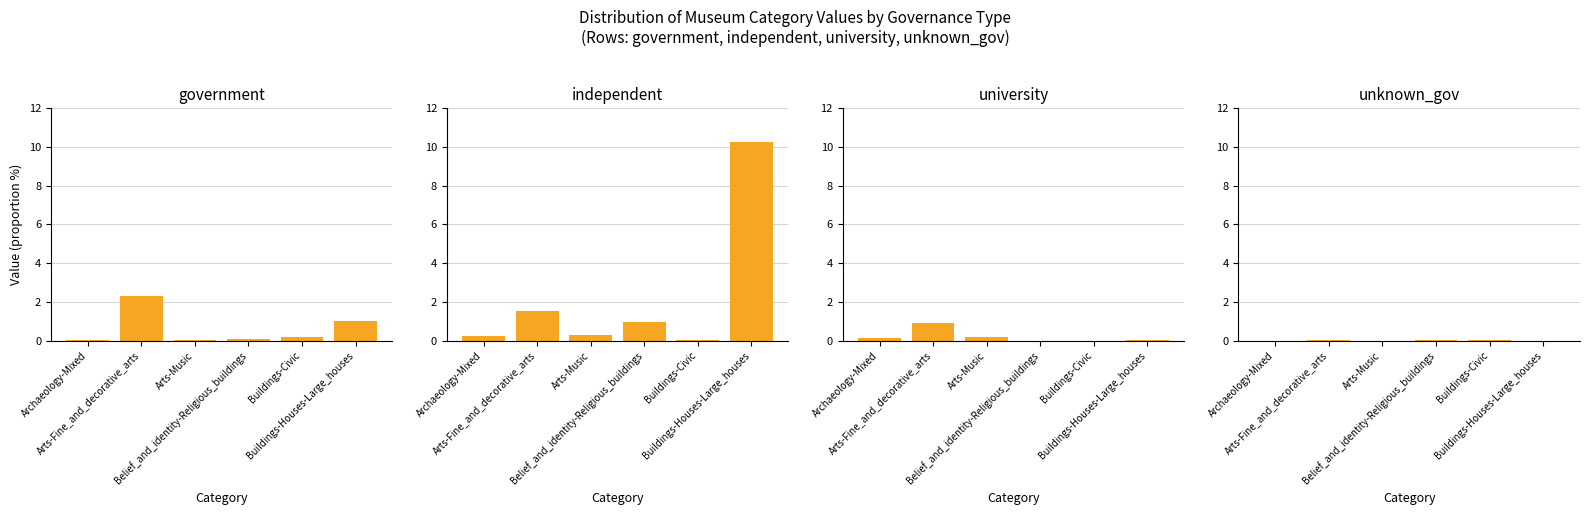

True or false: unknown_gov has a value of 0.0 at Archaeology-Mixed.

True